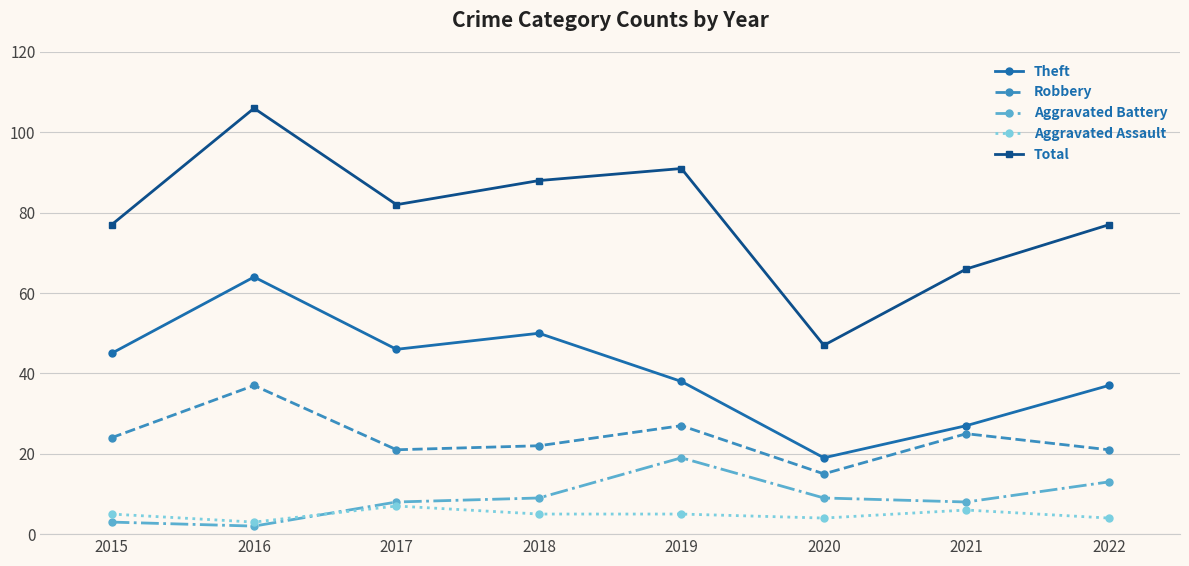

Does the chart display data point markers on the line(s)?

Yes